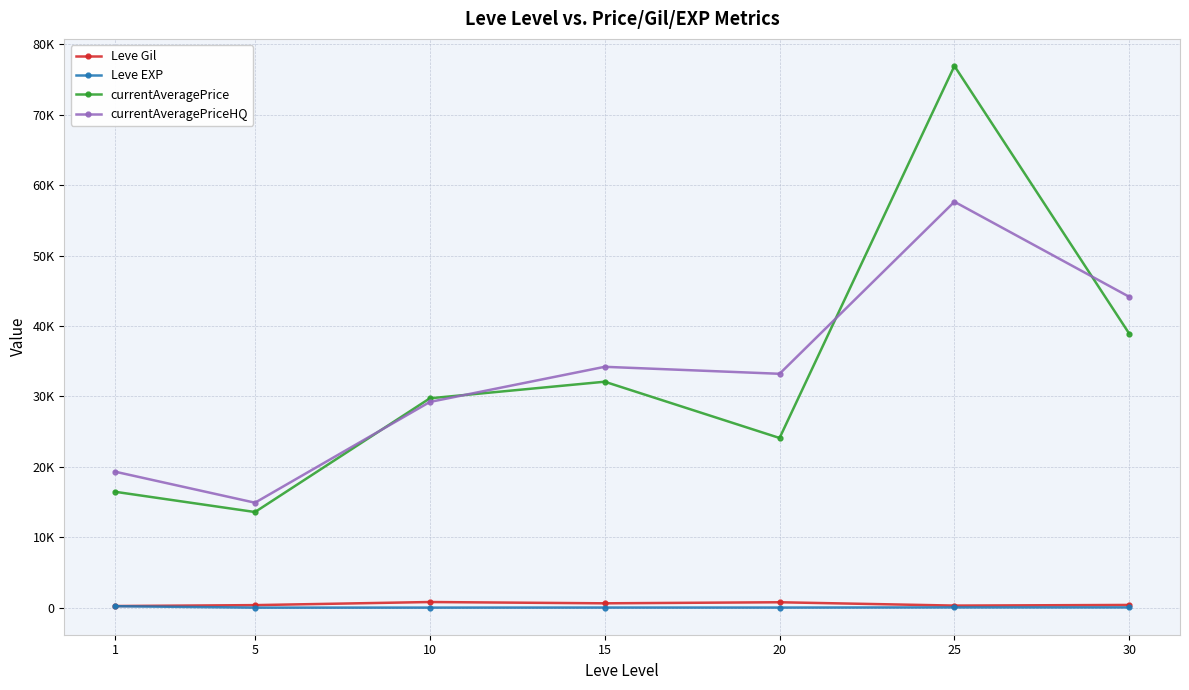

At which category does currentAveragePriceHQ reach its first local peak?

15